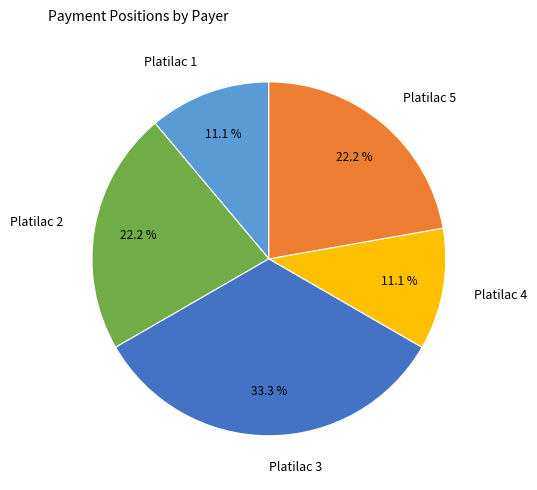

To the nearest percent, what is the combined percentage of Platilac 5 and Platilac 1?

33%